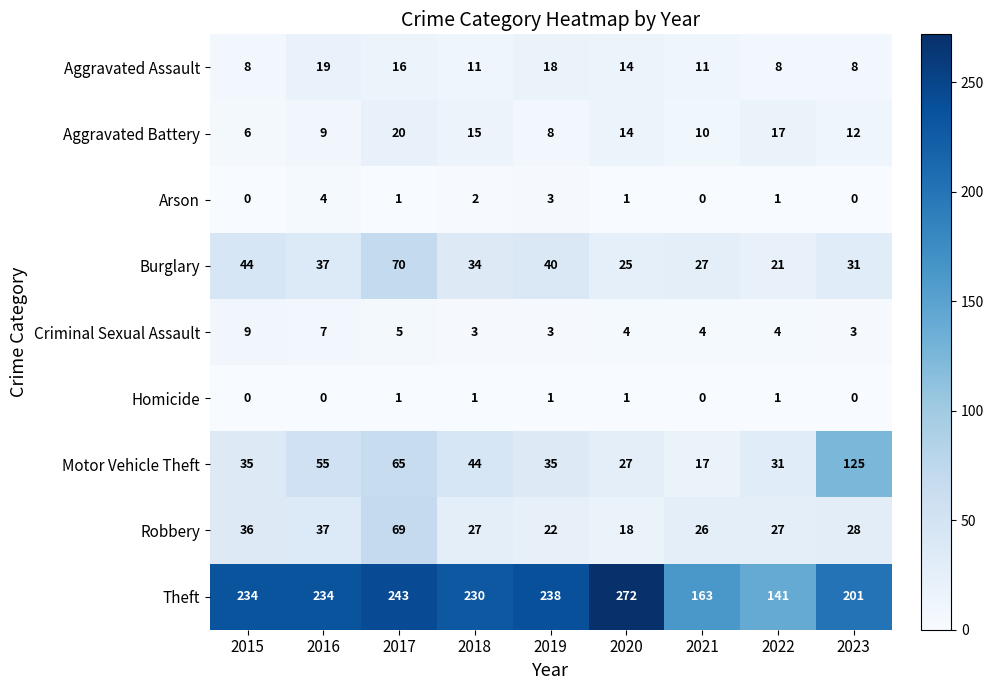

Which series has the largest total across all categories?

Theft